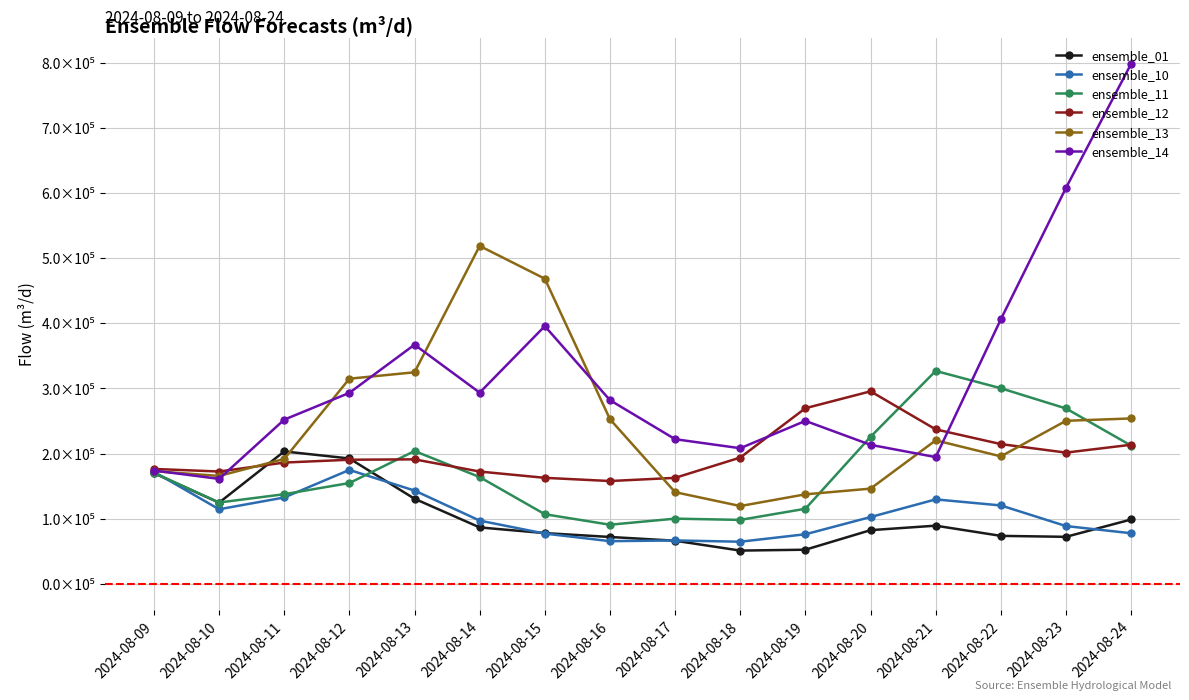

What is the difference between the maximum and second lowest values in the ensemble_11 series?

228578.1